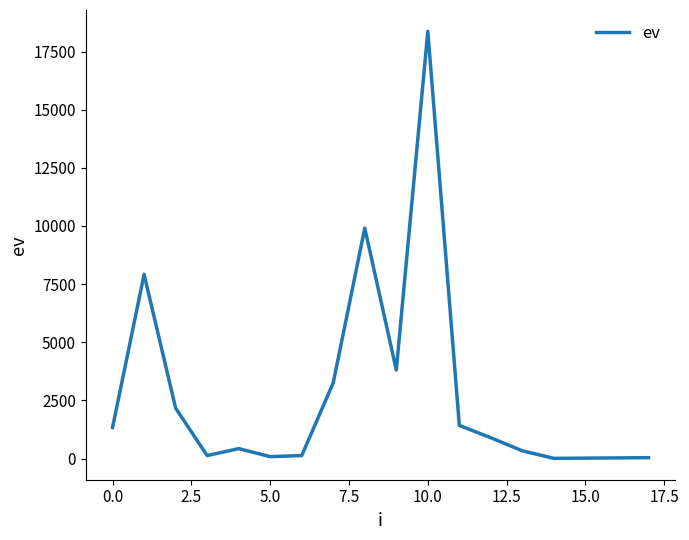

What is the smallest value displayed?

10